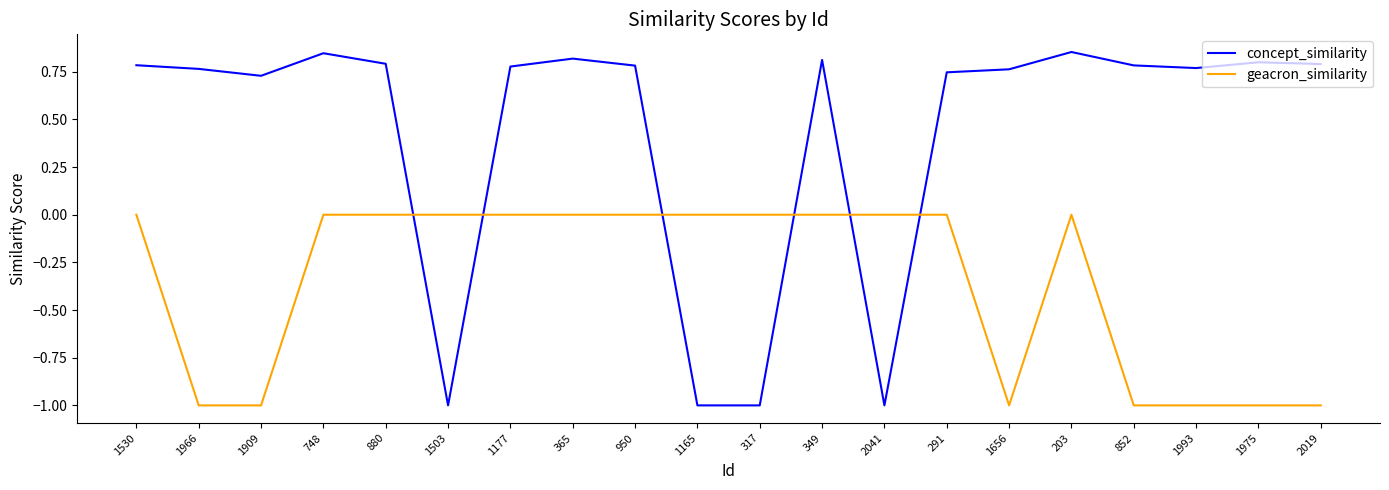

What is the difference between the maximum and minimum values in the concept_similarity series?

1.9